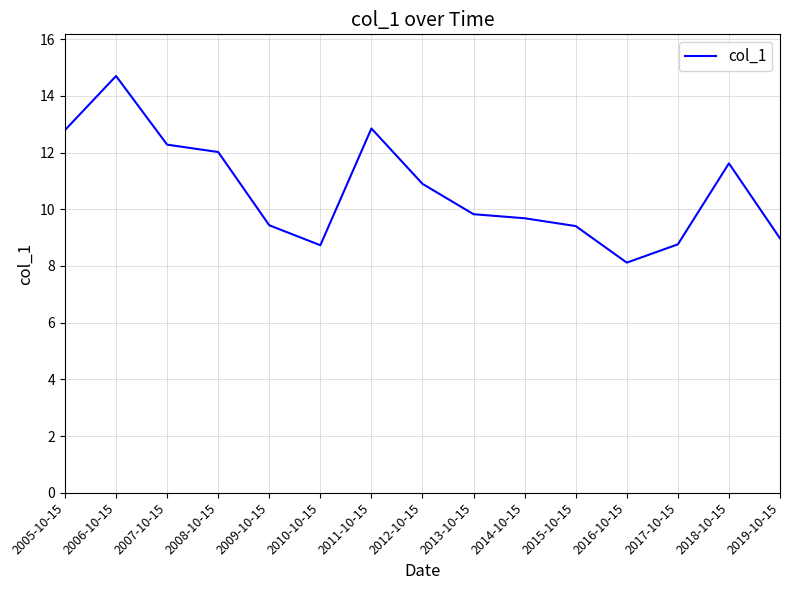

What is the change in value from 2008-10-15 to 2015-10-15?

-2.6